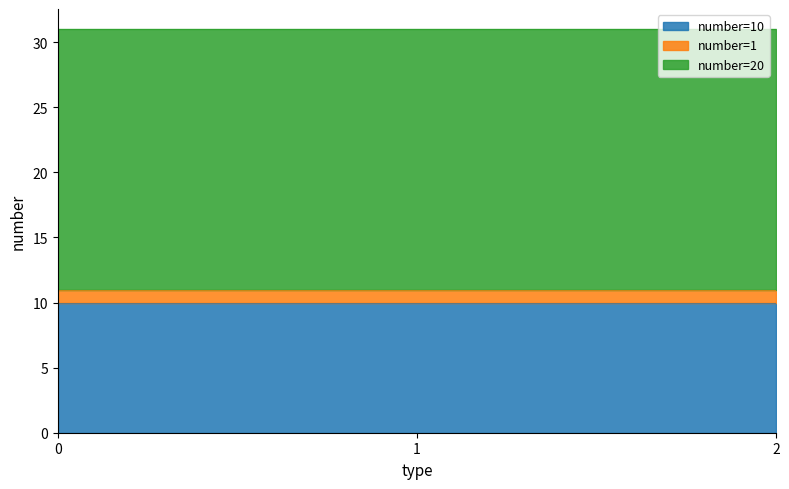

True or false: type_0 has a value of 18 at 0.

False